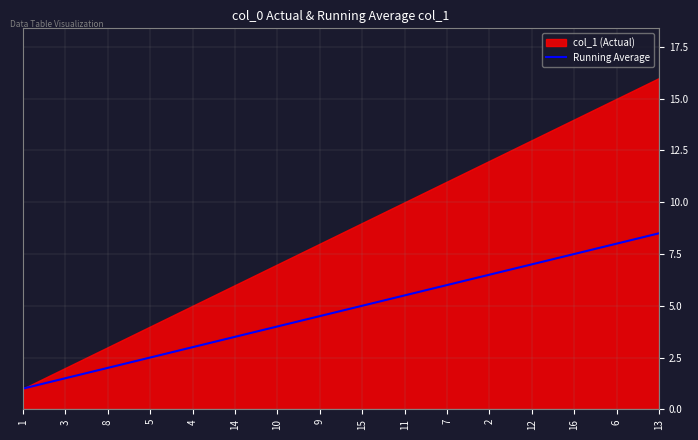

What is the approximate value at 7?

6.0